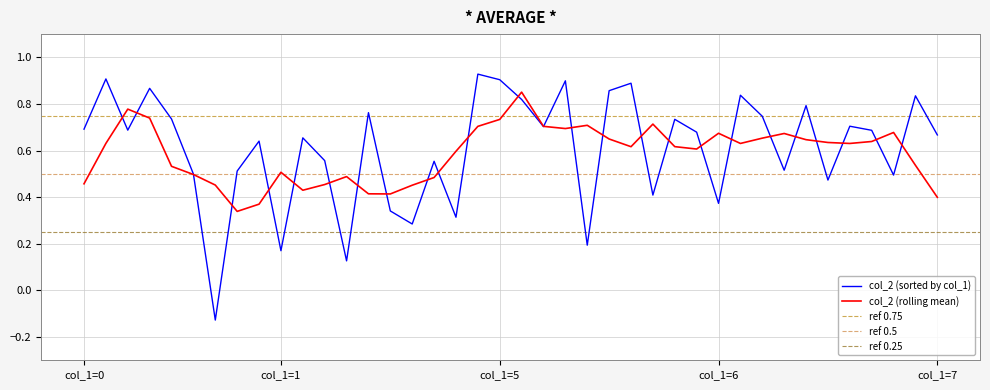

Which has a higher value, 10 or 26?

10